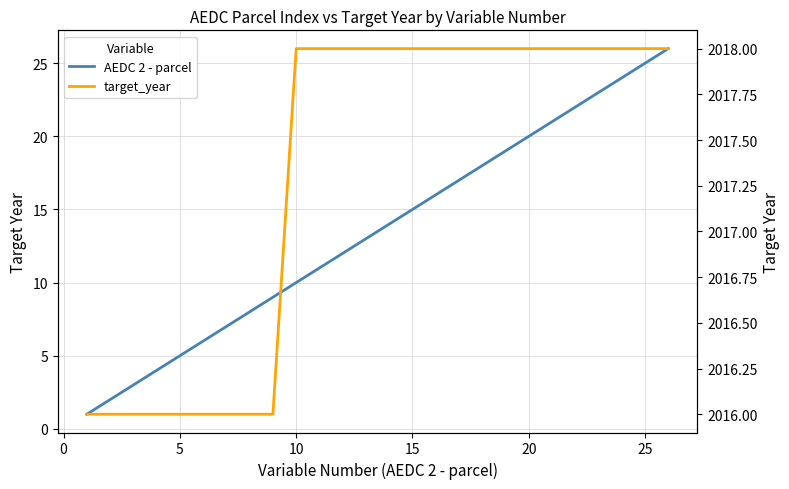

What is the greatest value displayed?

2018